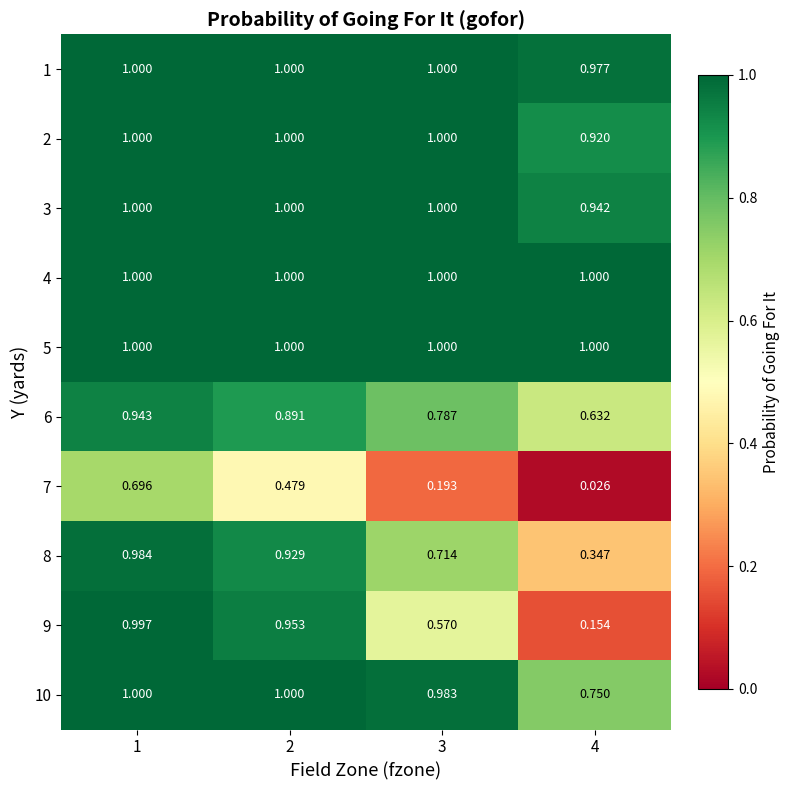

At how many categories does at least one series exceed 0?

4